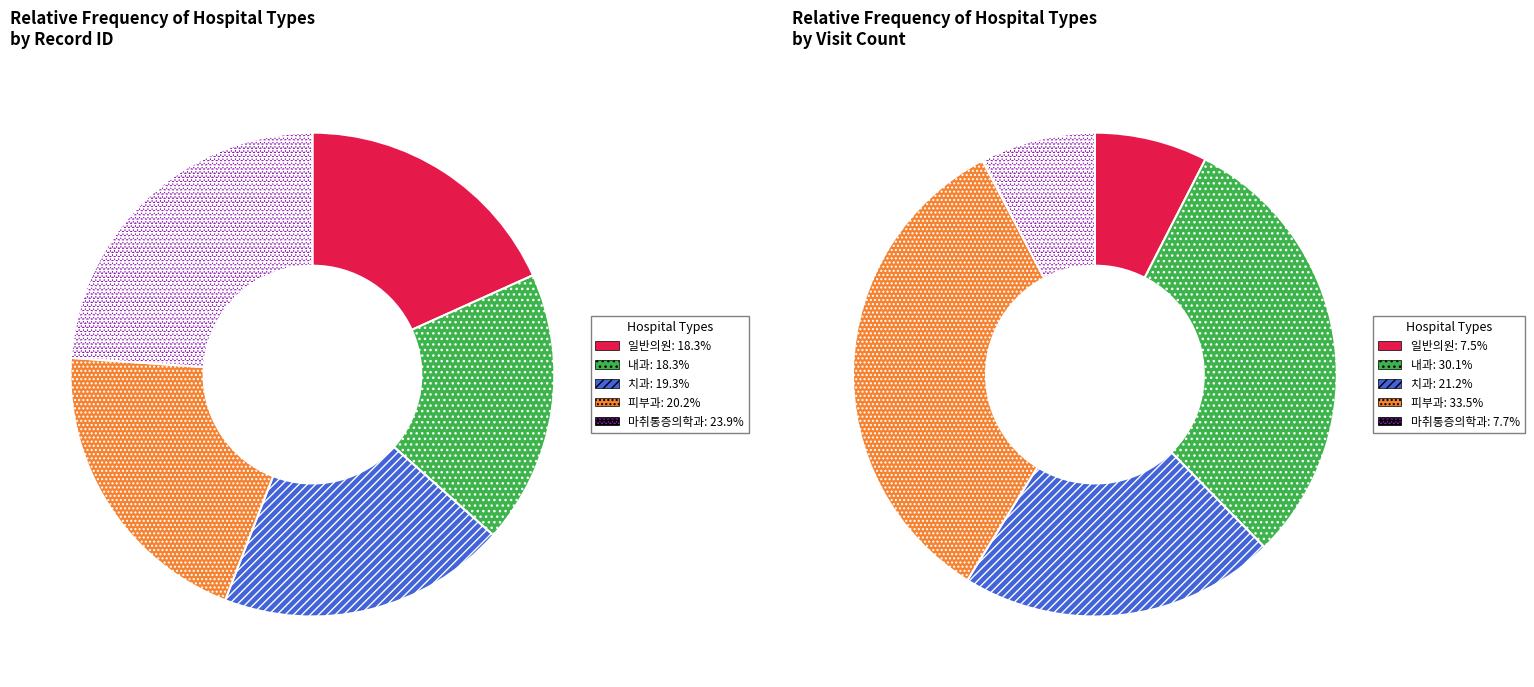

Rank the categories by value from lowest to highest.

일반의원, 내과, 치과, 피부과, 마취통증의학과